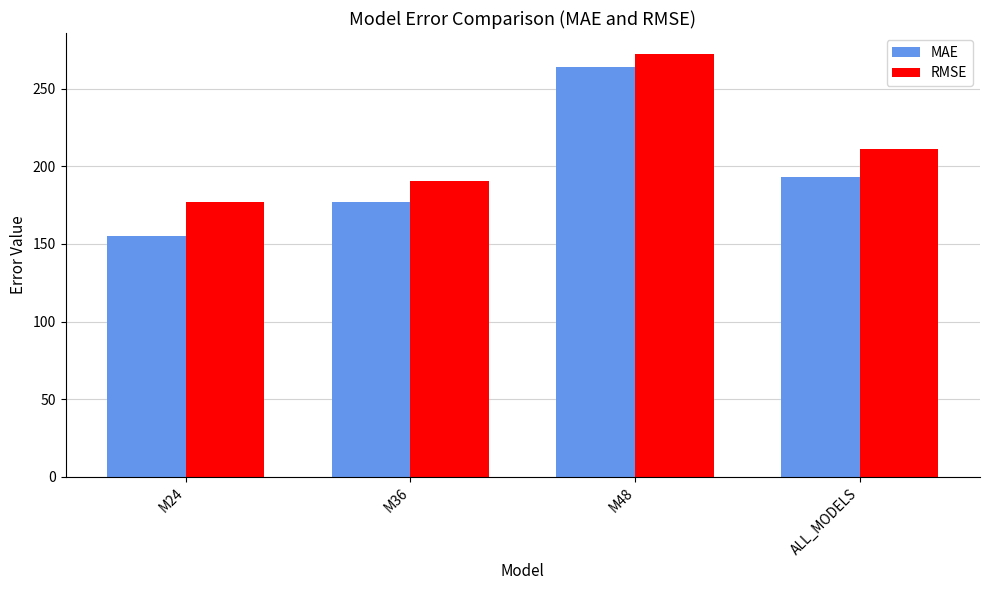

Is it true that RMSE equals 370.7 at ALL_MODELS?

False